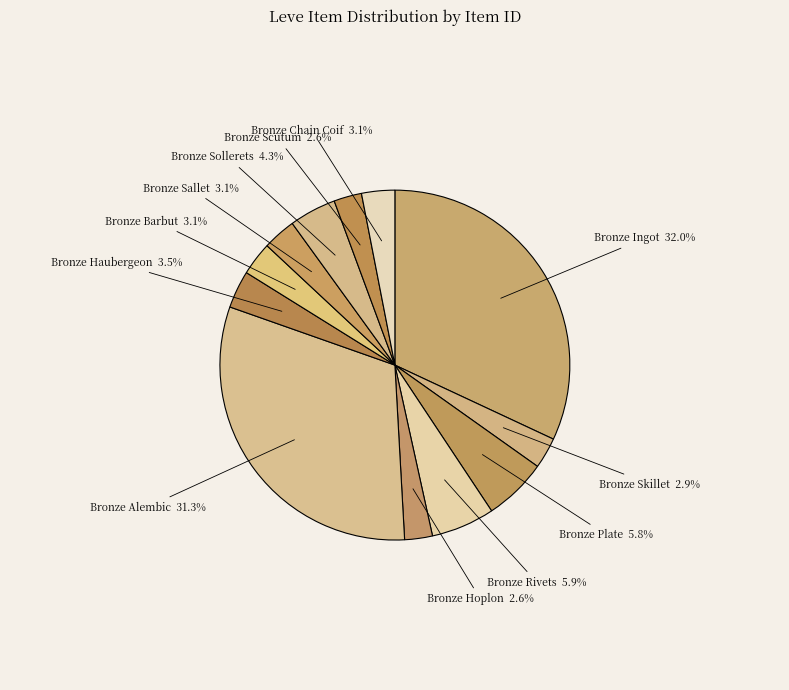

Count the number of slices in the pie.

12